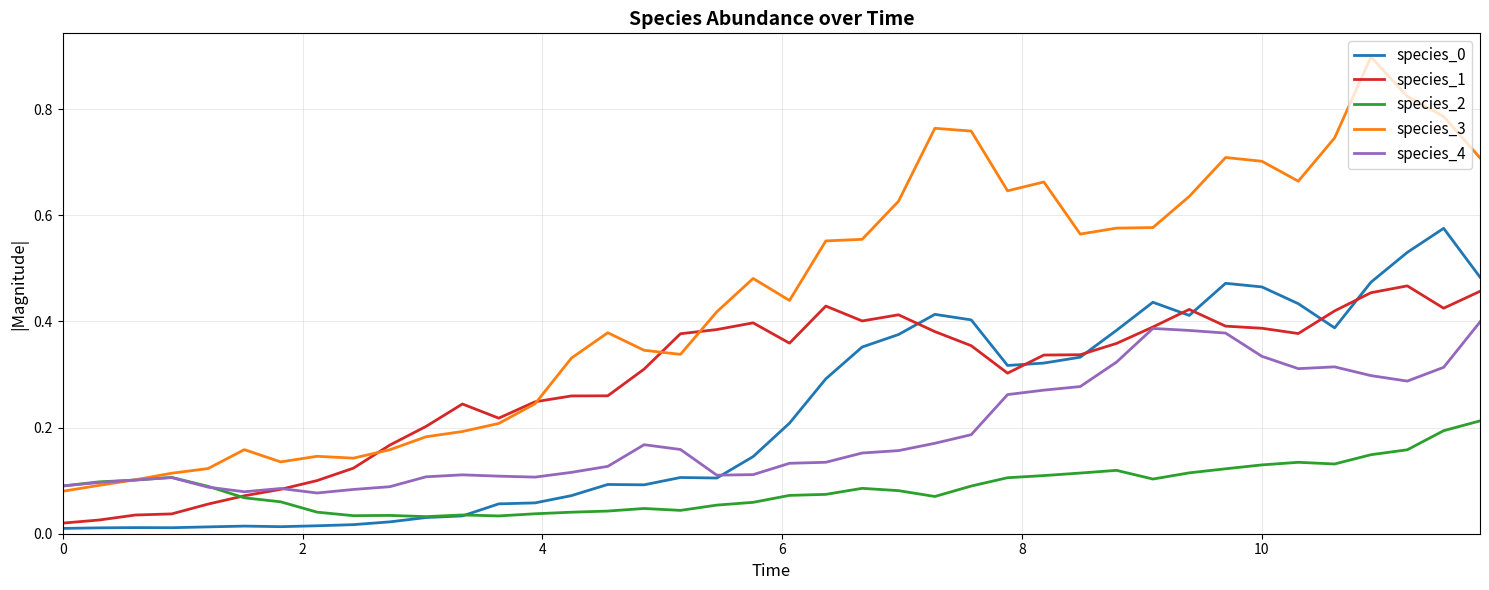

What is the maximum value shown in the chart?

0.9